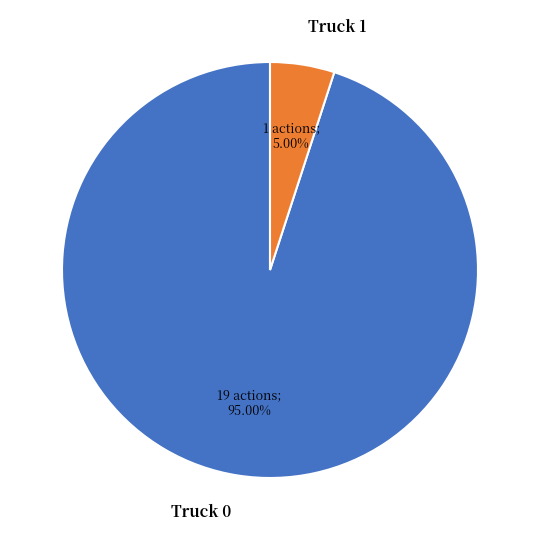

To the nearest percent, what is the combined percentage of Truck 1 and Truck 0?

100%